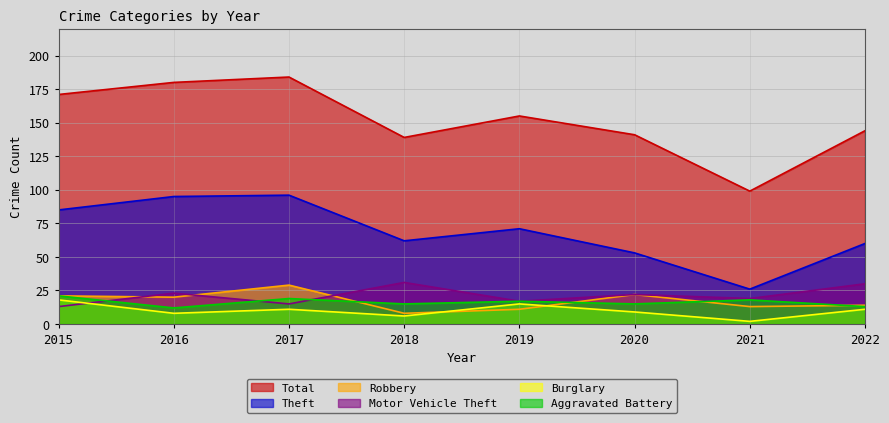

Is it true that Burglary equals 4 at 2020?

False